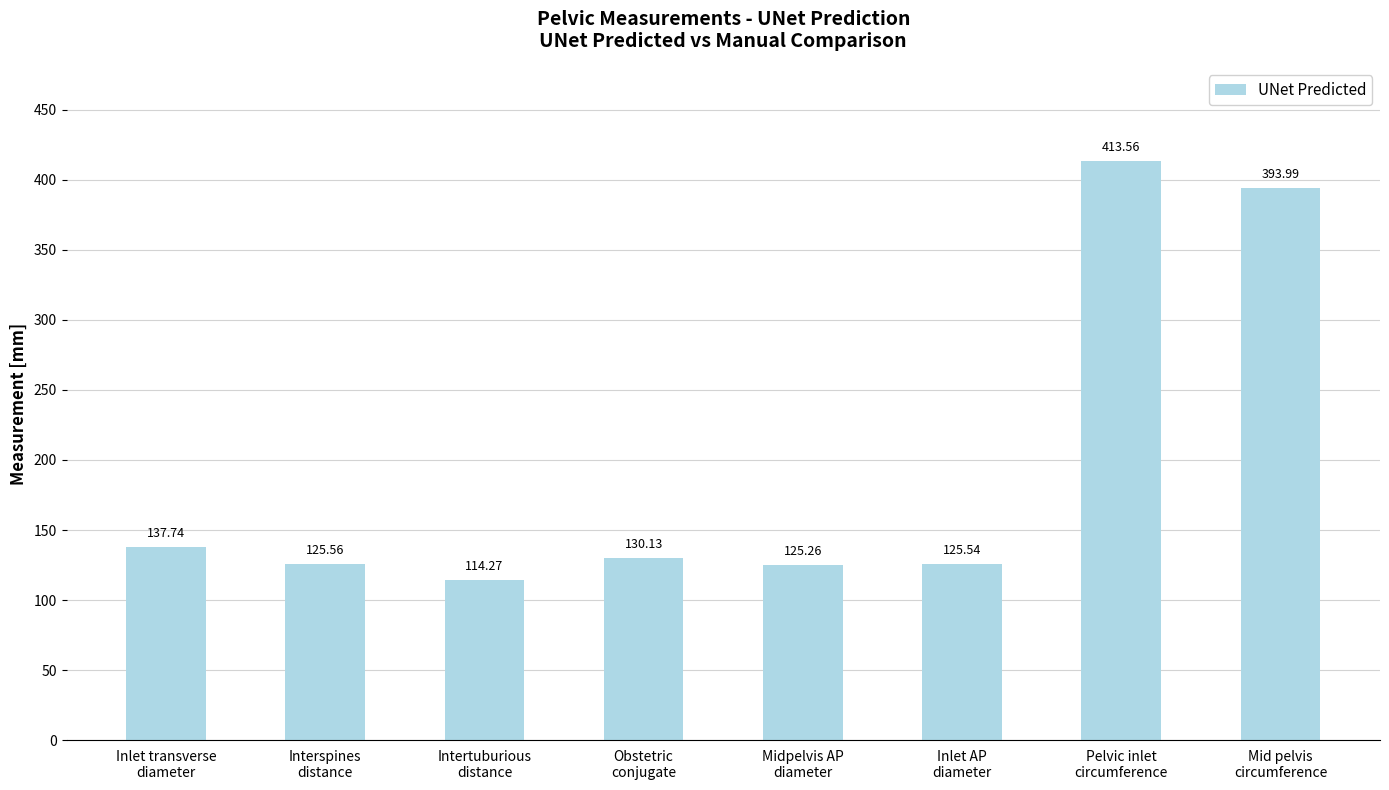

What is the ratio of the value at Midpelvis AP
diameter to the value at Pelvic inlet
circumference?

0.3